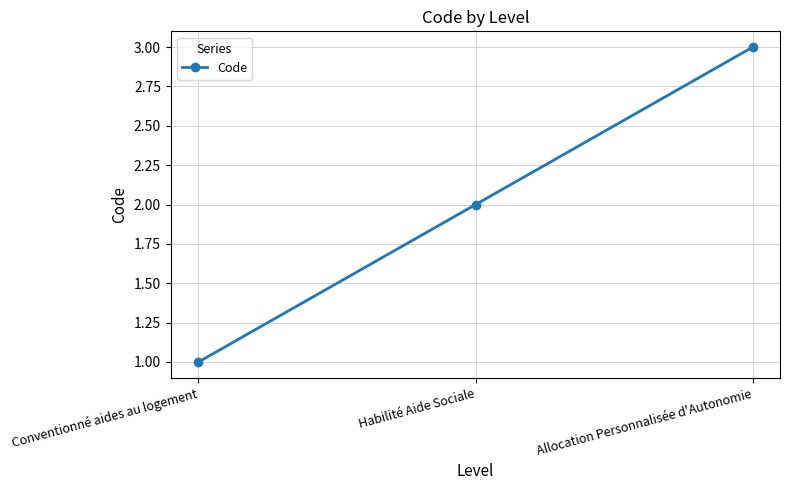

How many lines are shown in the chart?

1